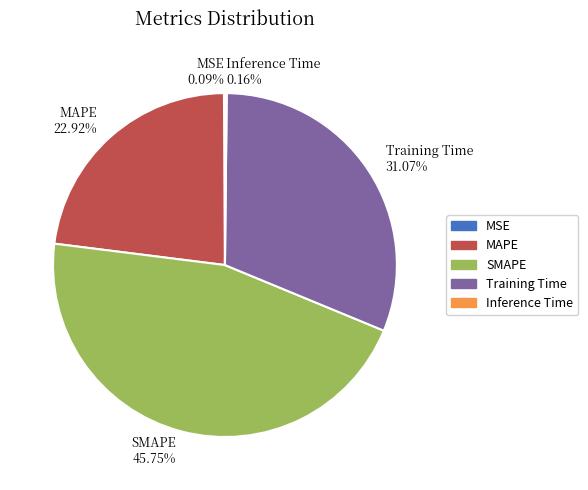

Between Training Time 31.07% and SMAPE 45.75%, which is larger?

SMAPE 45.75%